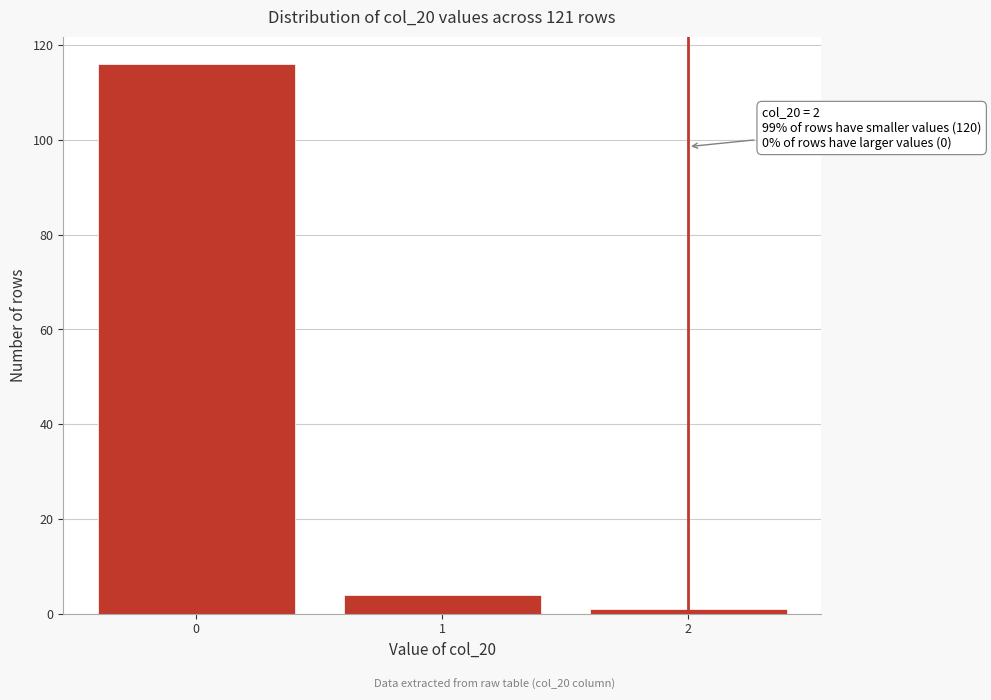

Reading left to right, transcribe all the data shown in this chart.

116	4	1